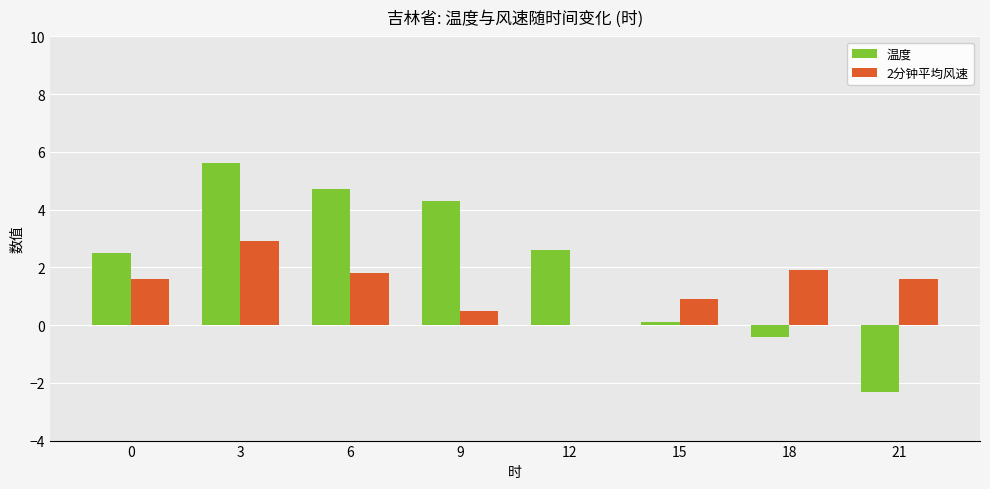

What value does the 温度 series have at 18?

-0.4